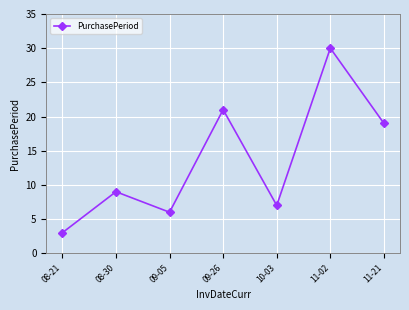

What is the sum of the values at 08-30 and 09-05?

15